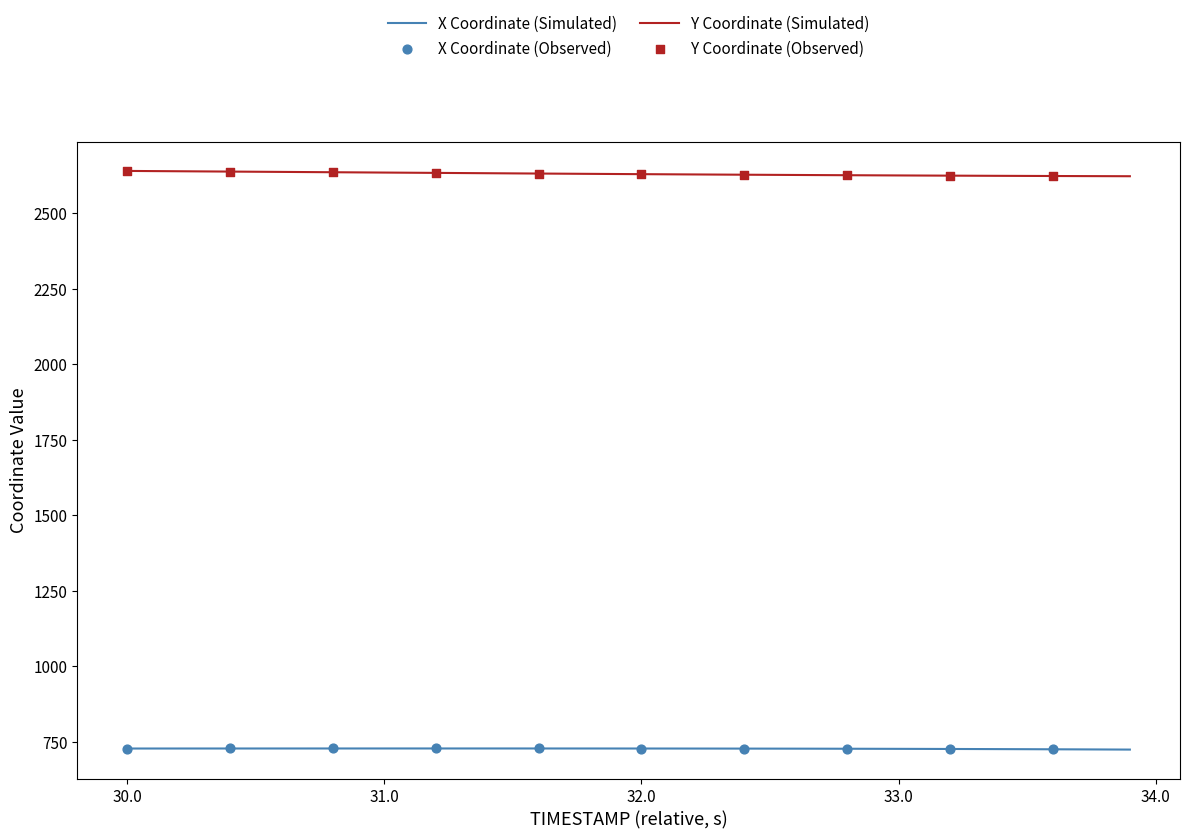

Which series has the largest total across all categories?

Y Coordinate (Simulated)